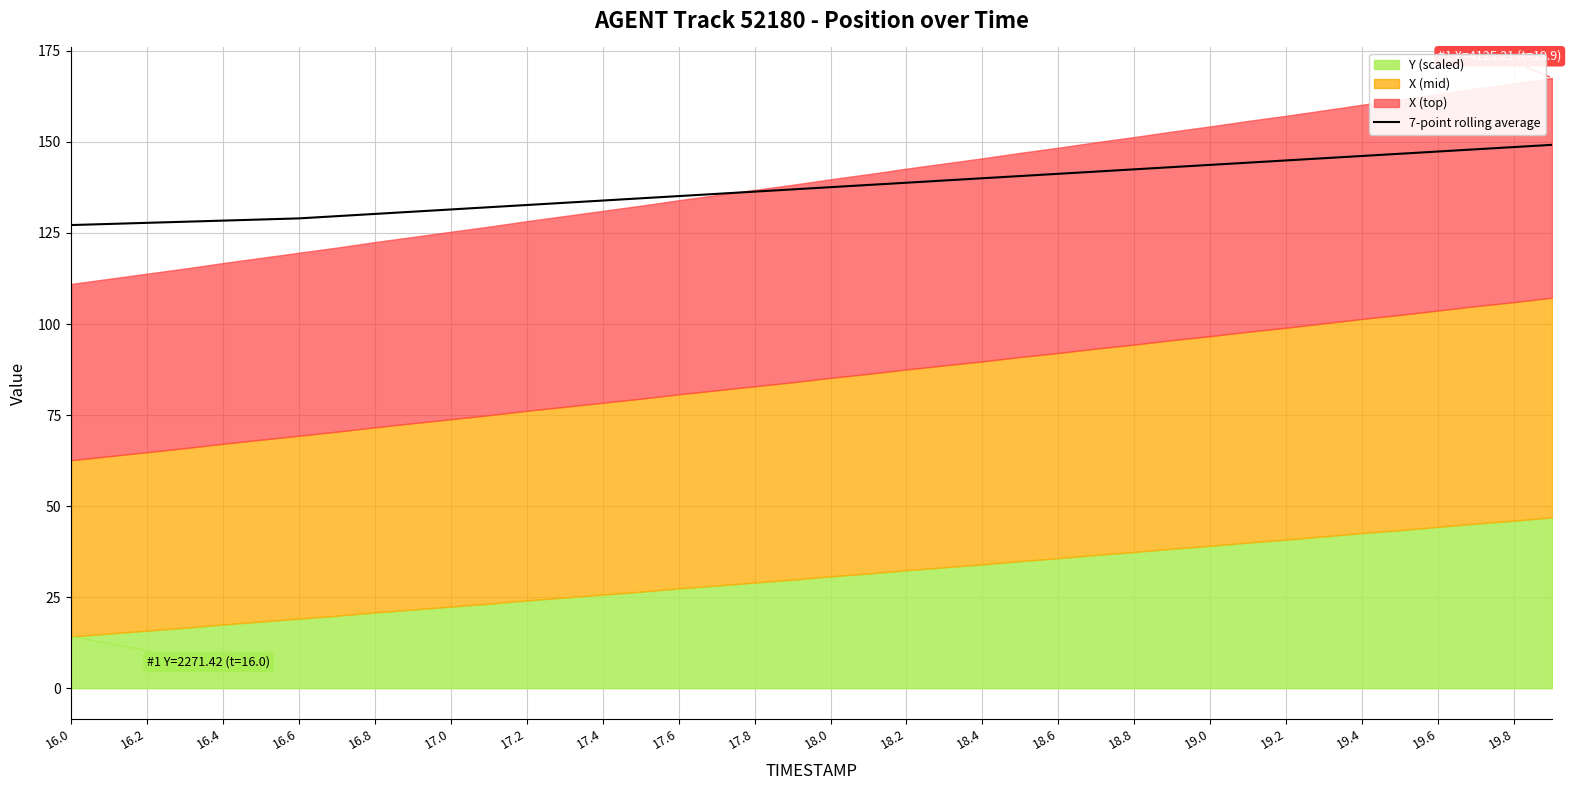

The value of 7-point rolling average at 16.8 is 130.2. True or false?

True